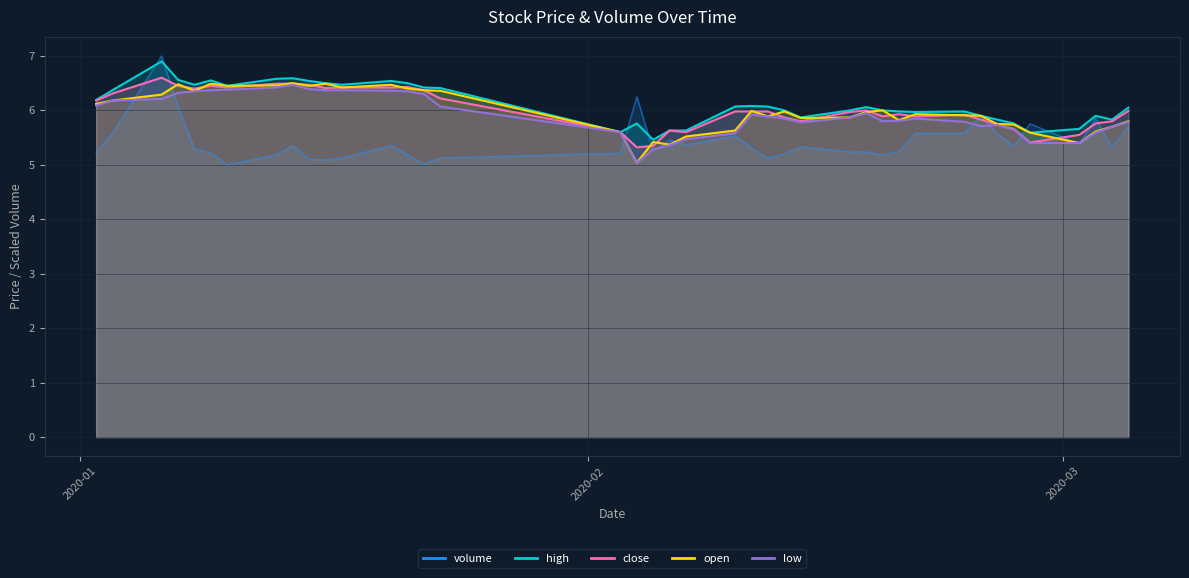

At which category does low reach its first local valley?

2020-02-04